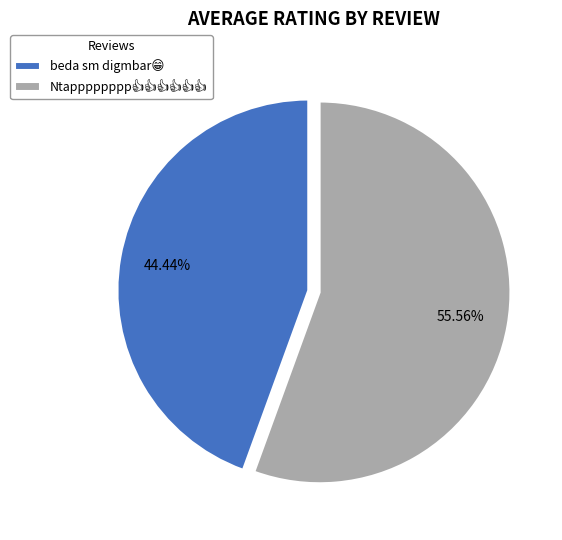

Is there any slice that represents more than half of the pie?

Yes